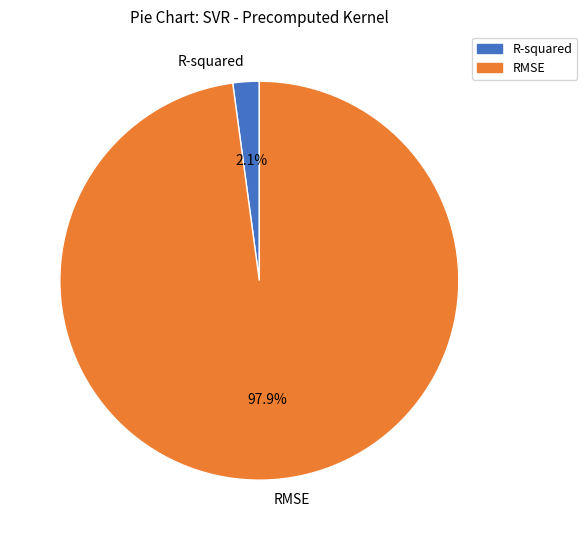

What is the total percentage of RMSE and R-squared?

100.0%